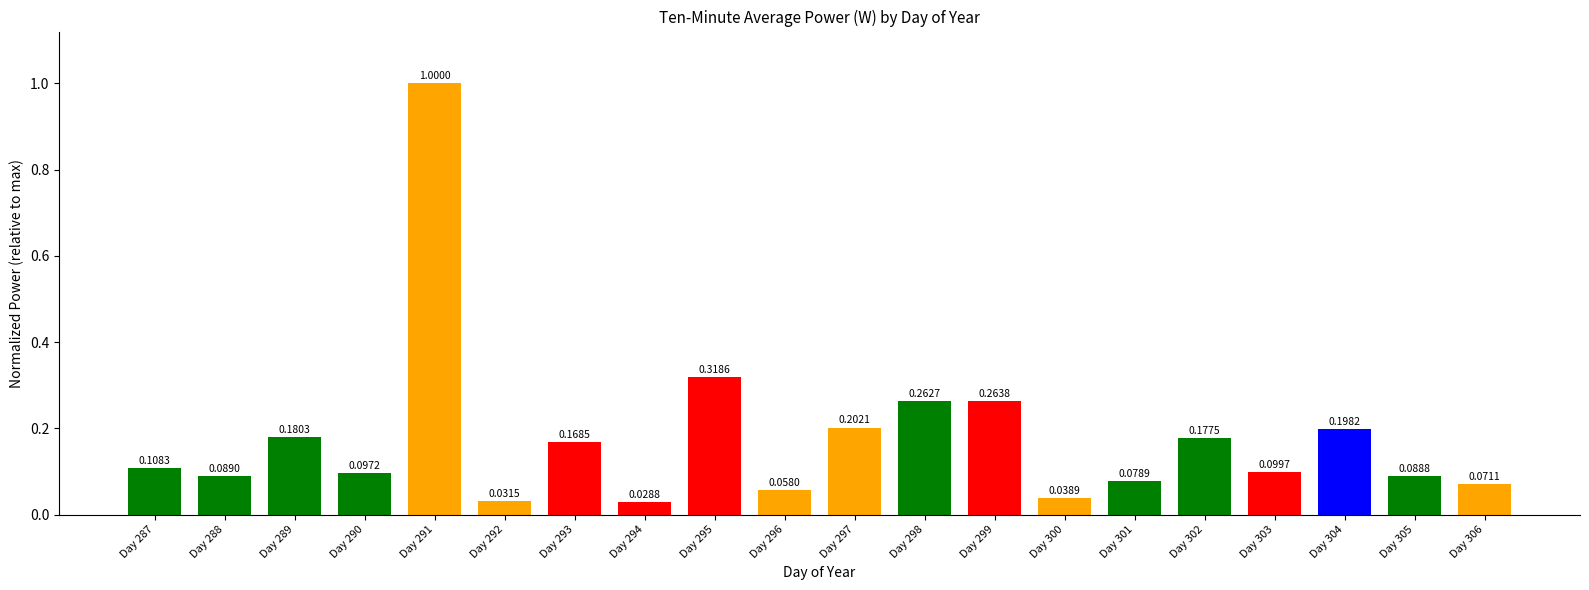

What is the greatest value displayed?

1.0